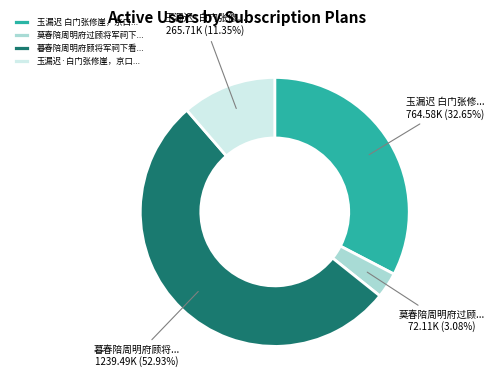

Combined, do 莫春陪周明府过顾将军祠下... and 玉漏迟 白门张修崖，京口... account for over 50%?

No